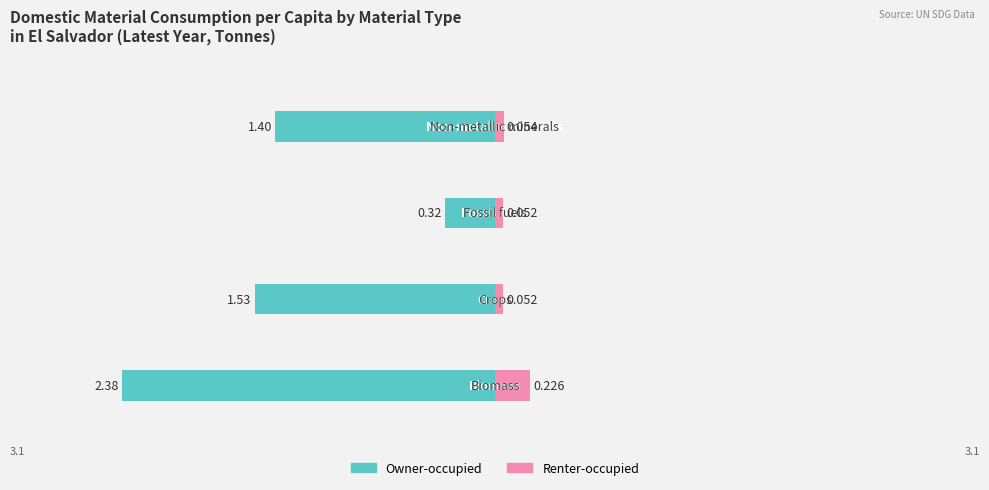

Reading left to right, transcribe all the data shown in this chart.

Owner-occupied: -2.4	-1.5	-0.3	-1.4
Renter-occupied: 0.2	0.1	0.1	0.1